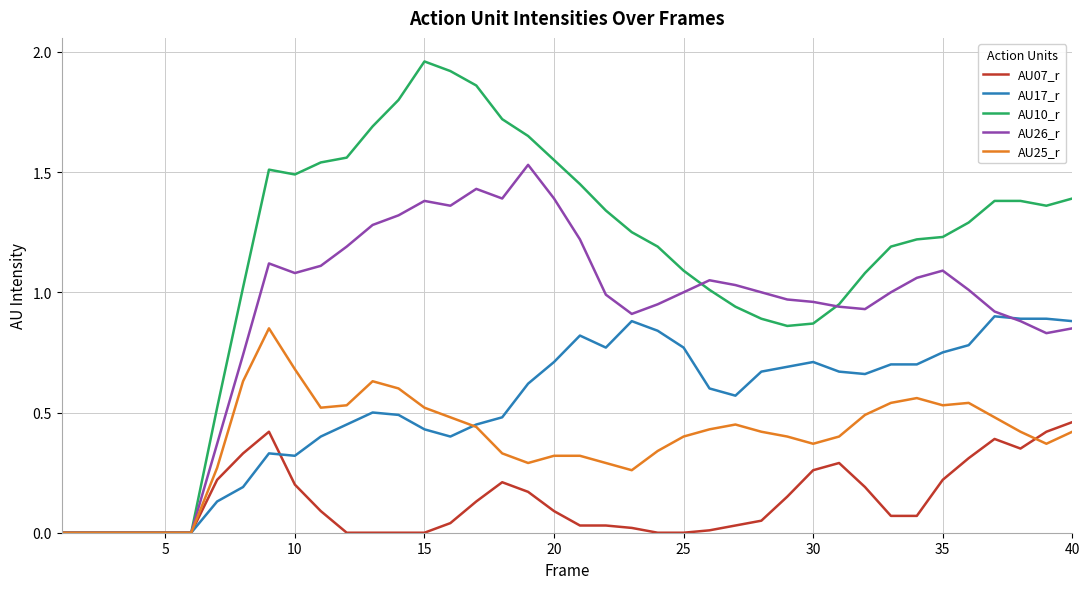

Which series has the widest spread of values?

AU10_r